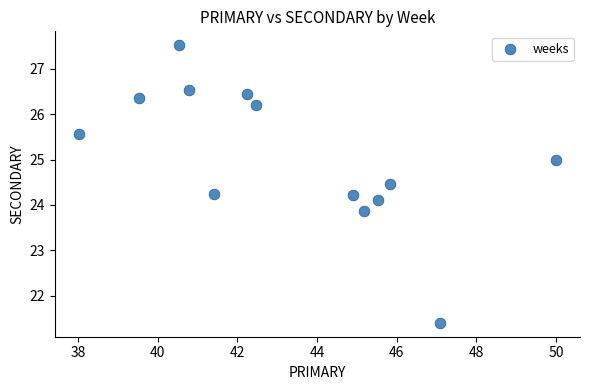

What is the range of X values (max minus min)?

12.0